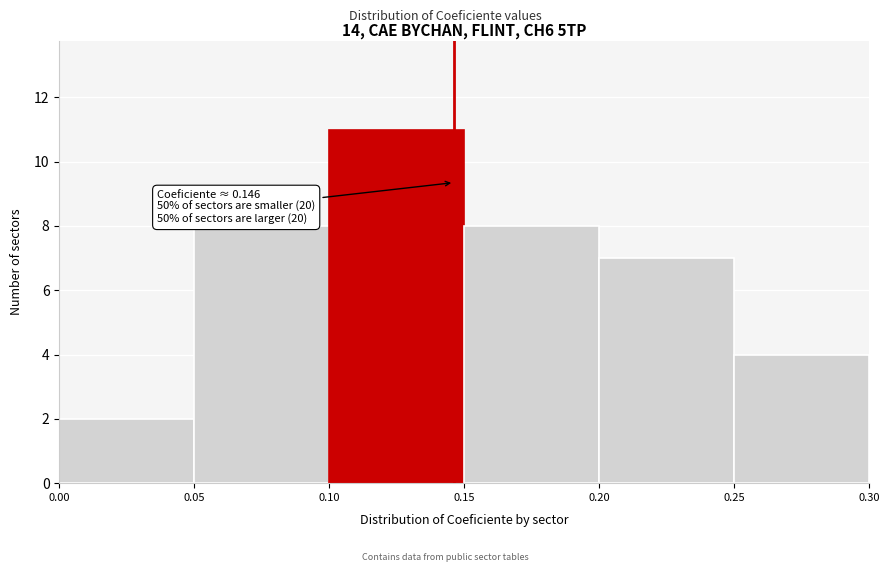

Which range on the x-axis has the tallest bar?

0.10 to 0.15